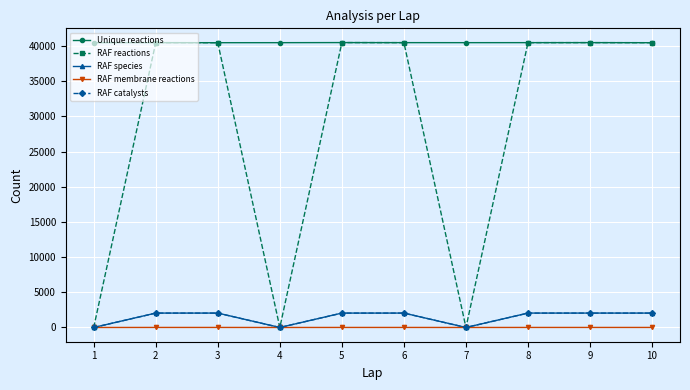

The value of RAF membrane reactions at 4 is 0. True or false?

True